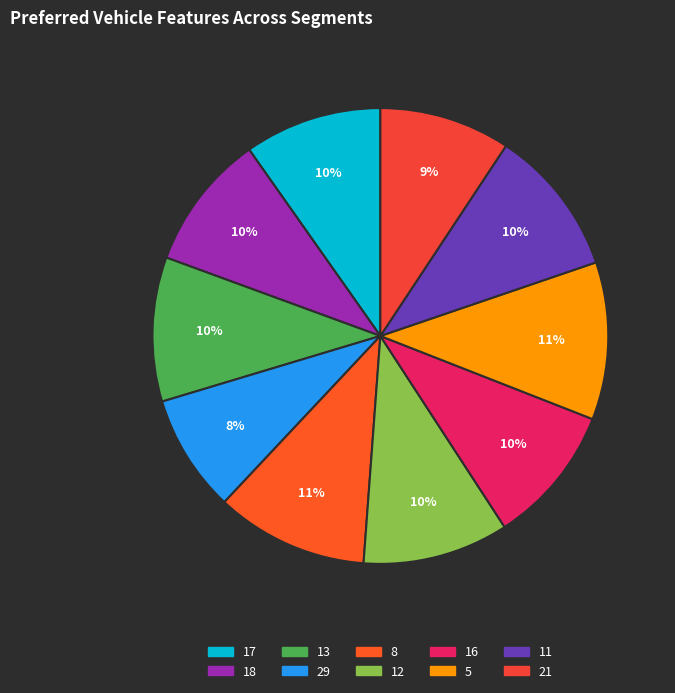

How many slices are in this pie chart?

10